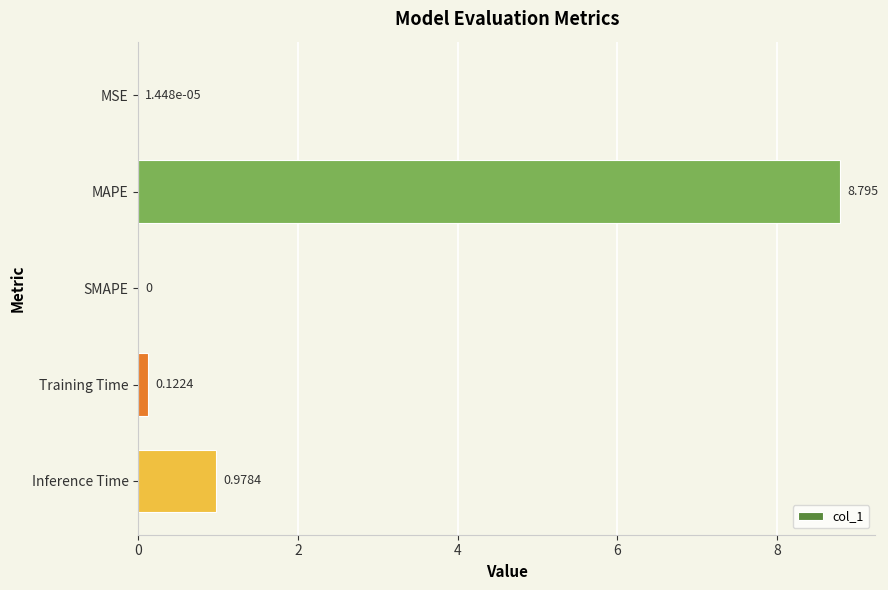

Which has a higher value, SMAPE or Training Time?

Training Time